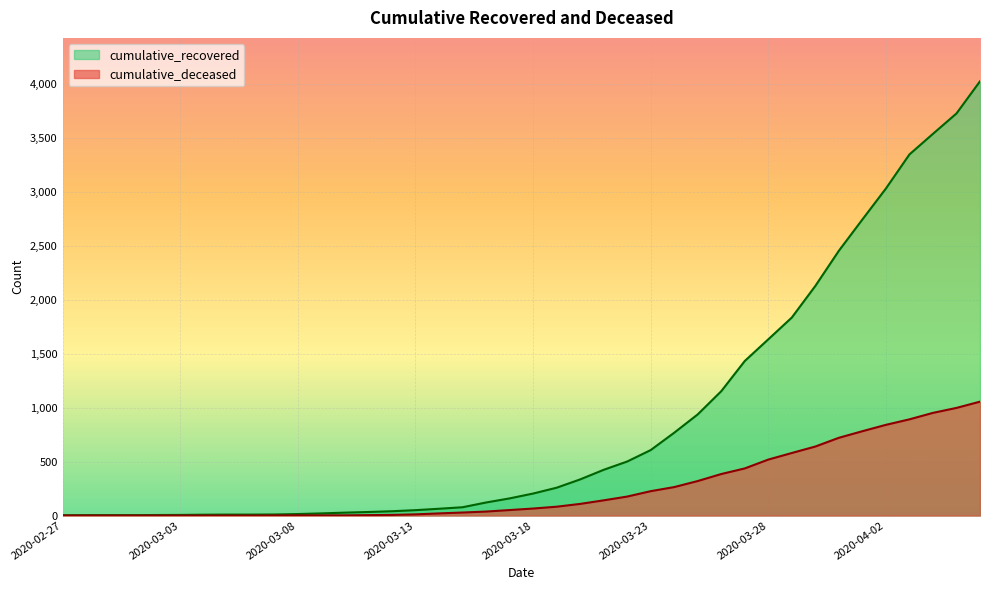

At which label is cumulative_recovered closest to 2014?

2020-03-30